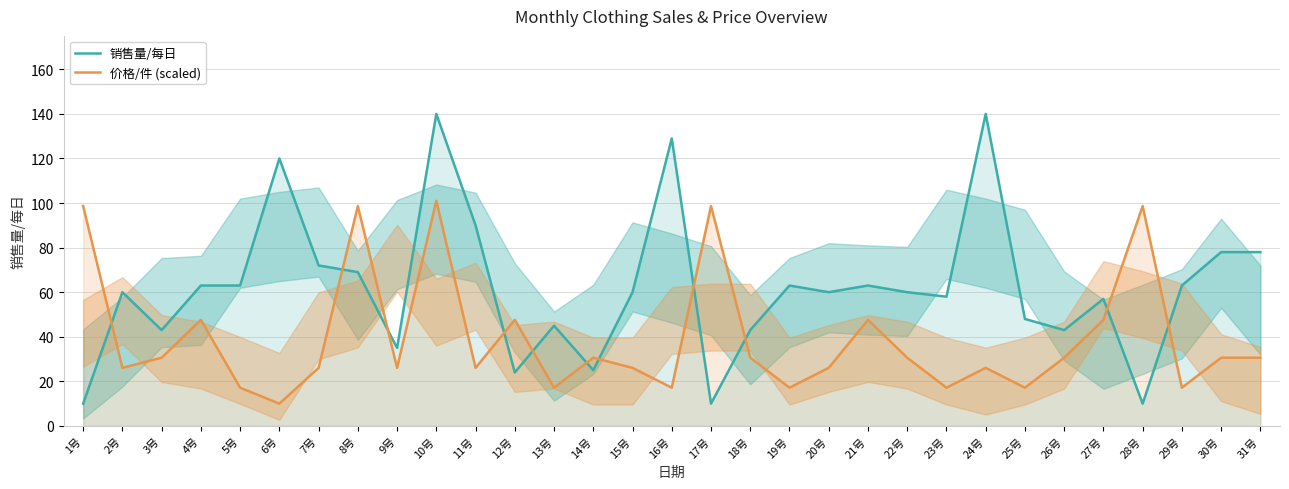

What is the label of the 28th point from the right?

4号